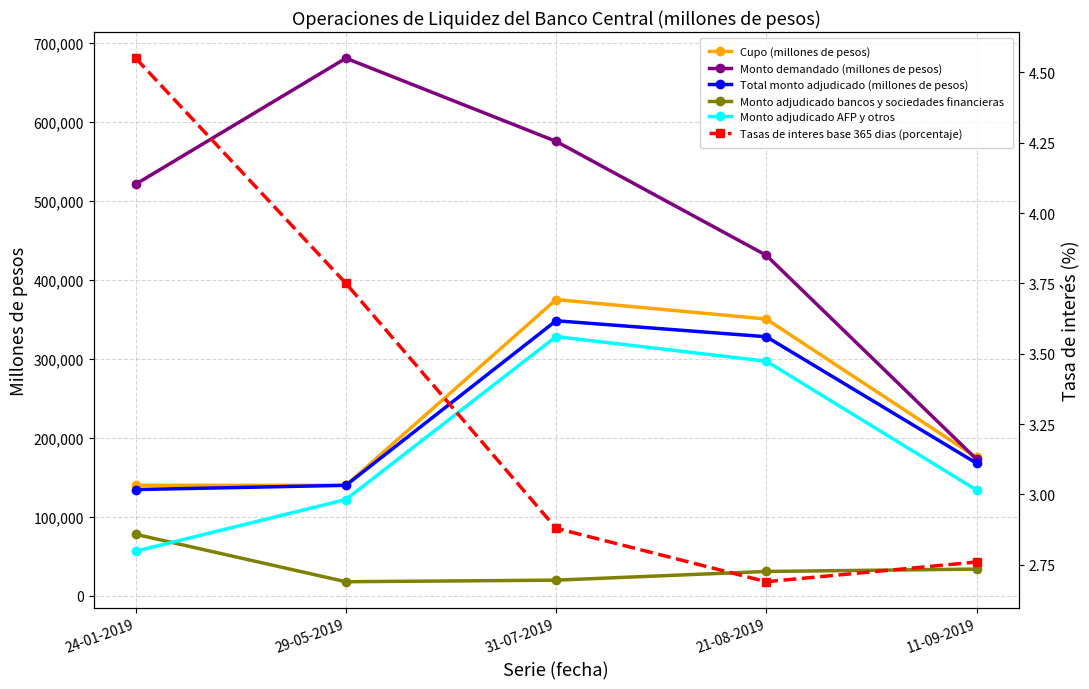

Reading left to right, transcribe all the data shown in this chart.

Cupo (millones de pesos): 140000.0	140000.0	375000.0	350400.0	175400.0
Monto demandado (millones de pesos): 521000.0	680400.0	575200.0	431000.0	173000.0
Total monto adjudicado (millones de pesos): 134600.0	140000.0	348200.0	328000.0	168000.0
Monto adjudicado bancos y sociedades financieras: 78000.0	18000.0	20000.0	31000.0	34000.0
Monto adjudicado AFP y otros: 56600.0	122000.0	328200.0	297000.0	134000.0
Tasas de interes base 365 dias (porcentaje): 4.5	3.8	2.9	2.7	2.8